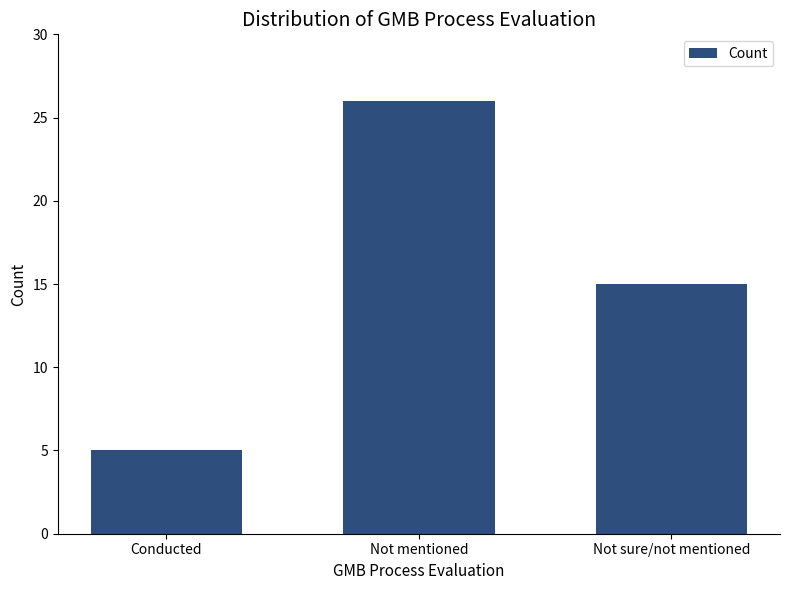

Rank the categories by value from highest to lowest.

Not mentioned, Not sure/not mentioned, Conducted